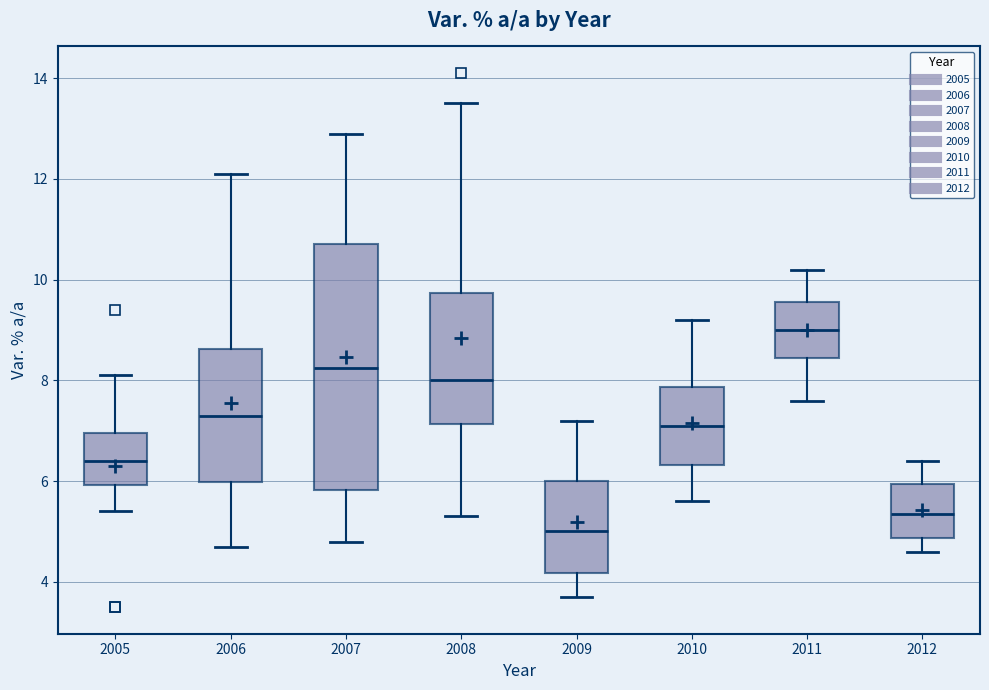

Where does the lower whisker of the box at x = 2009 end on the y-axis? The values are not printed on the chart, so give them approximately, as read against the axis.

3.8